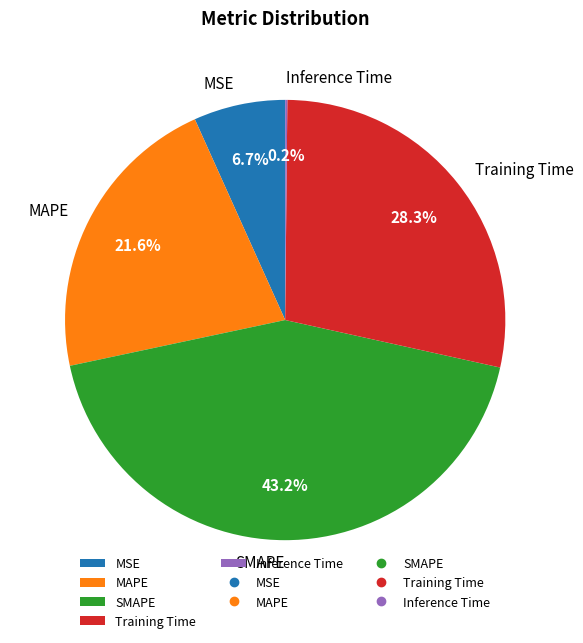

To the nearest percent, what portion does SMAPE represent?

43%